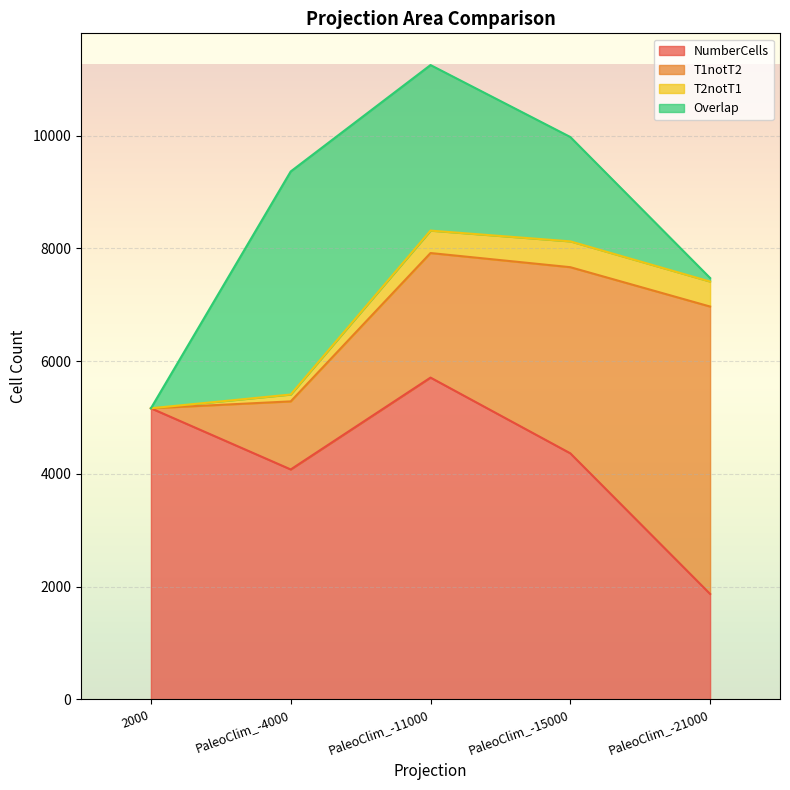

How many lines are shown in the chart?

4